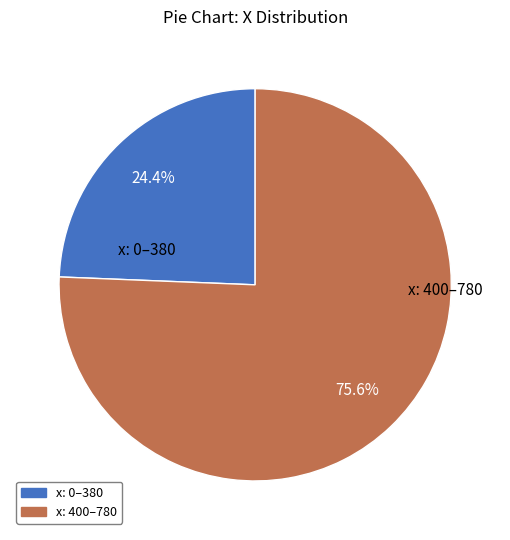

Which has a higher value, x: 0–380 or x: 400–780?

x: 400–780